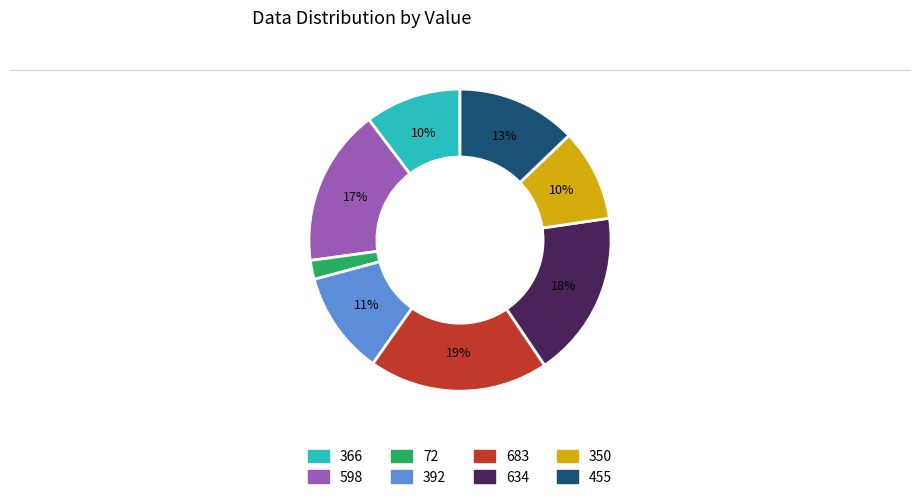

Is 350 the majority of the pie?

No